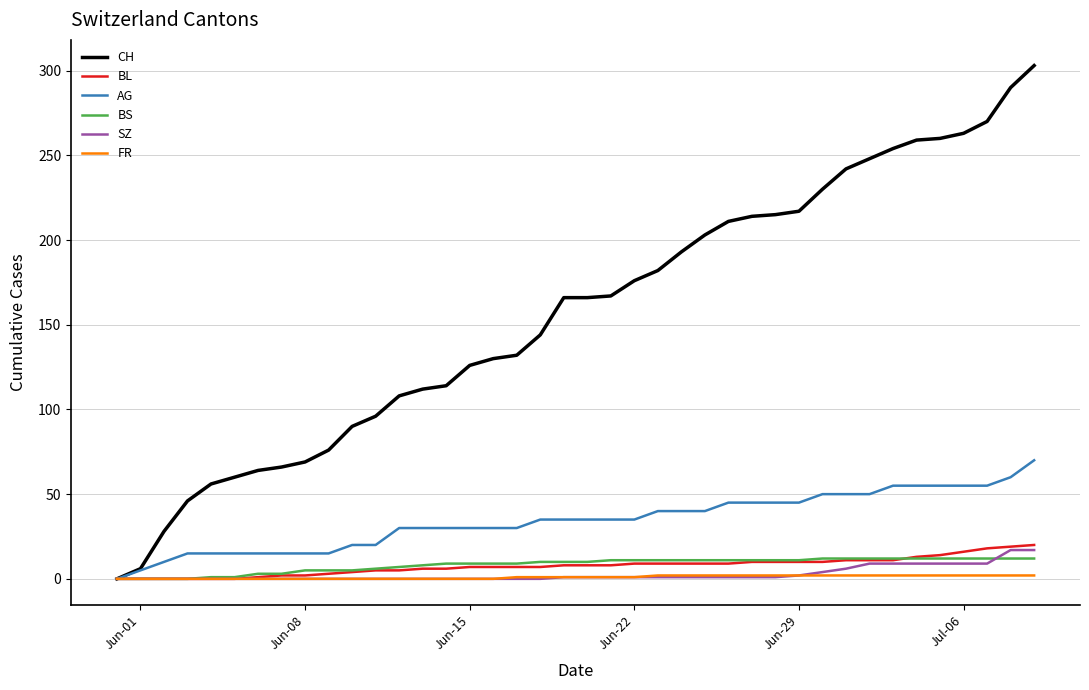

Which series has the widest spread of values?

CH